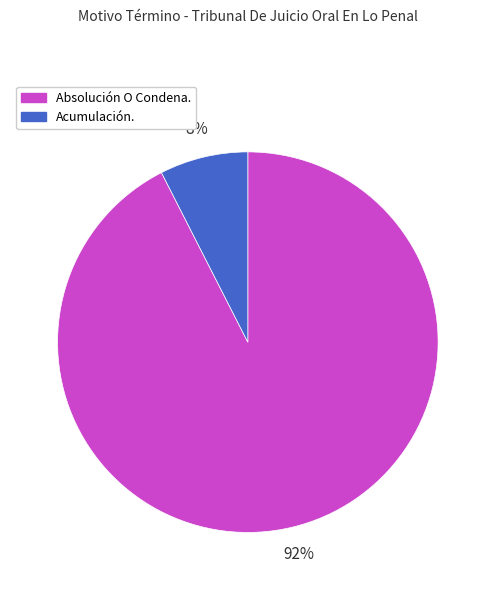

Between Absolución O Condena. and Acumulación., which is larger?

Absolución O Condena.